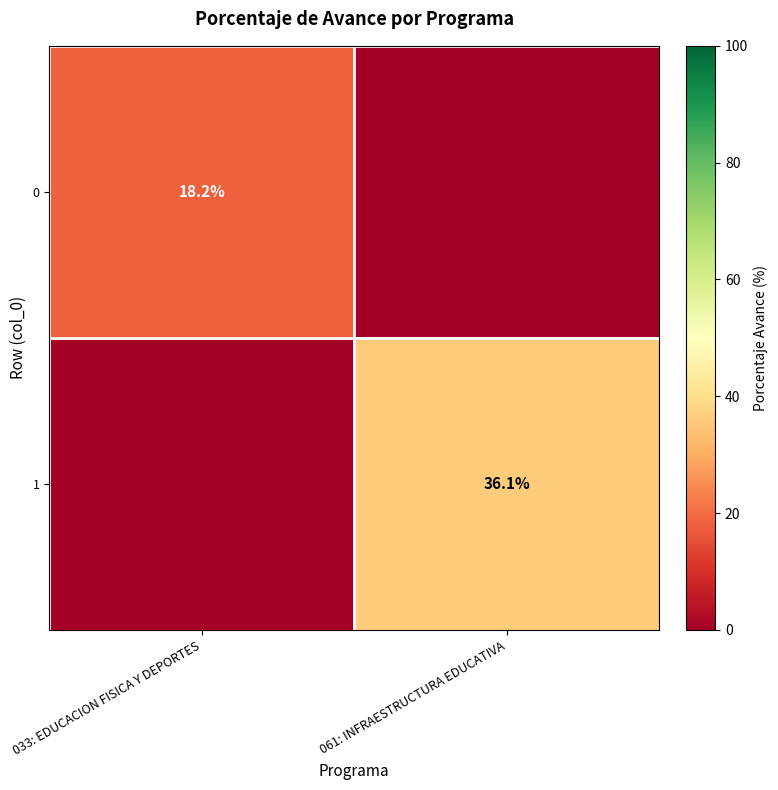

True or false: 0 has a value of 18.2 at 033: EDUCACION FISICA Y DEPORTES.

True